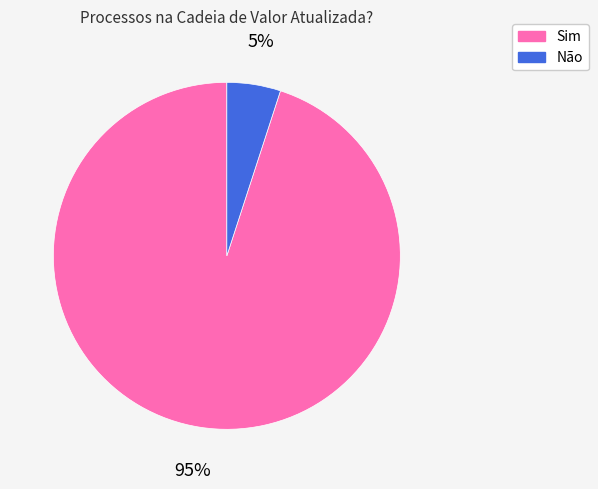

Is it true that Sim is 99% of the pie?

False